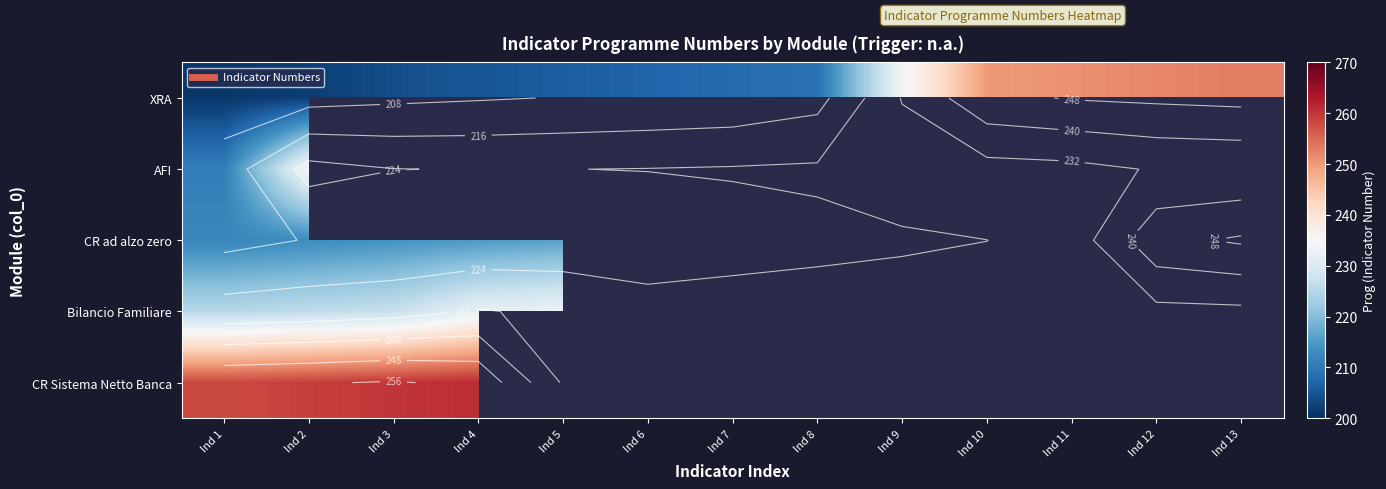

Is the value of Bilancio Familiare at Ind 12 greater than the value of XRA at Ind 10?

No